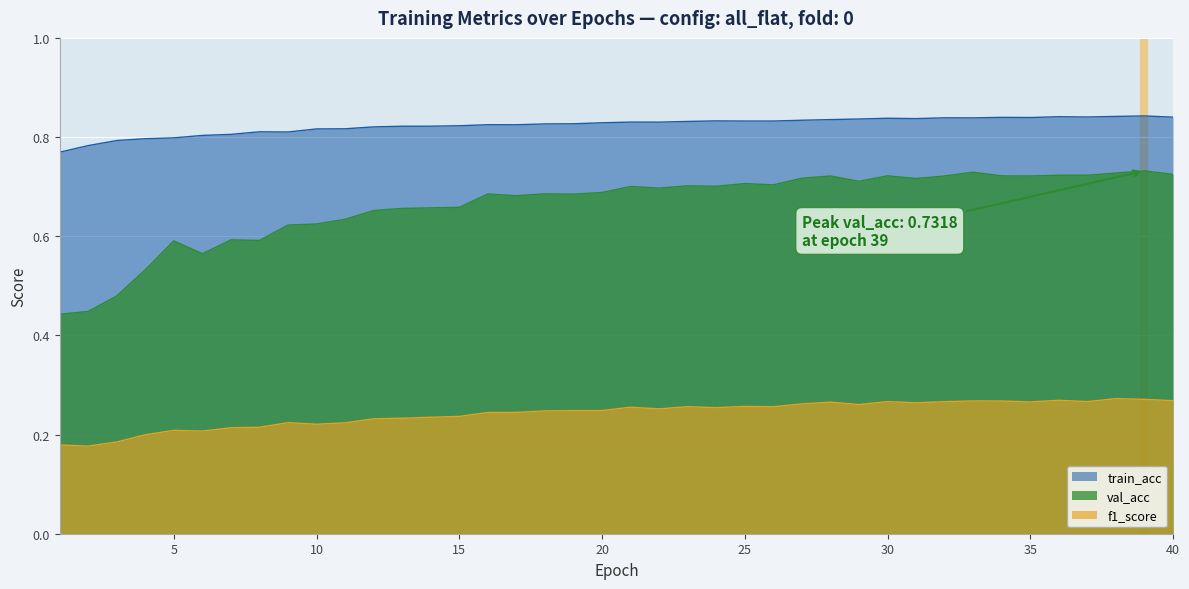

Reading right to left, list all the values displayed in this chart.

train_acc: 0.8	0.8	0.8	0.8	0.8	0.8	0.8	0.8	0.8	0.8	0.8	0.8	0.8	0.8	0.8	0.8	0.8	0.8	0.8	0.8	0.8	0.8	0.8	0.8	0.8	0.8	0.8	0.8	0.8	0.8	0.8	0.8	0.8	0.8	0.8	0.8	0.8	0.8	0.8	0.8
val_acc: 0.7	0.7	0.7	0.7	0.7	0.7	0.7	0.7	0.7	0.7	0.7	0.7	0.7	0.7	0.7	0.7	0.7	0.7	0.7	0.7	0.7	0.7	0.7	0.7	0.7	0.7	0.7	0.7	0.7	0.6	0.6	0.6	0.6	0.6	0.6	0.6	0.5	0.5	0.4	0.4
f1_score: 0.3	0.3	0.3	0.3	0.3	0.3	0.3	0.3	0.3	0.3	0.3	0.3	0.3	0.3	0.3	0.3	0.3	0.3	0.3	0.3	0.2	0.2	0.2	0.2	0.2	0.2	0.2	0.2	0.2	0.2	0.2	0.2	0.2	0.2	0.2	0.2	0.2	0.2	0.2	0.2